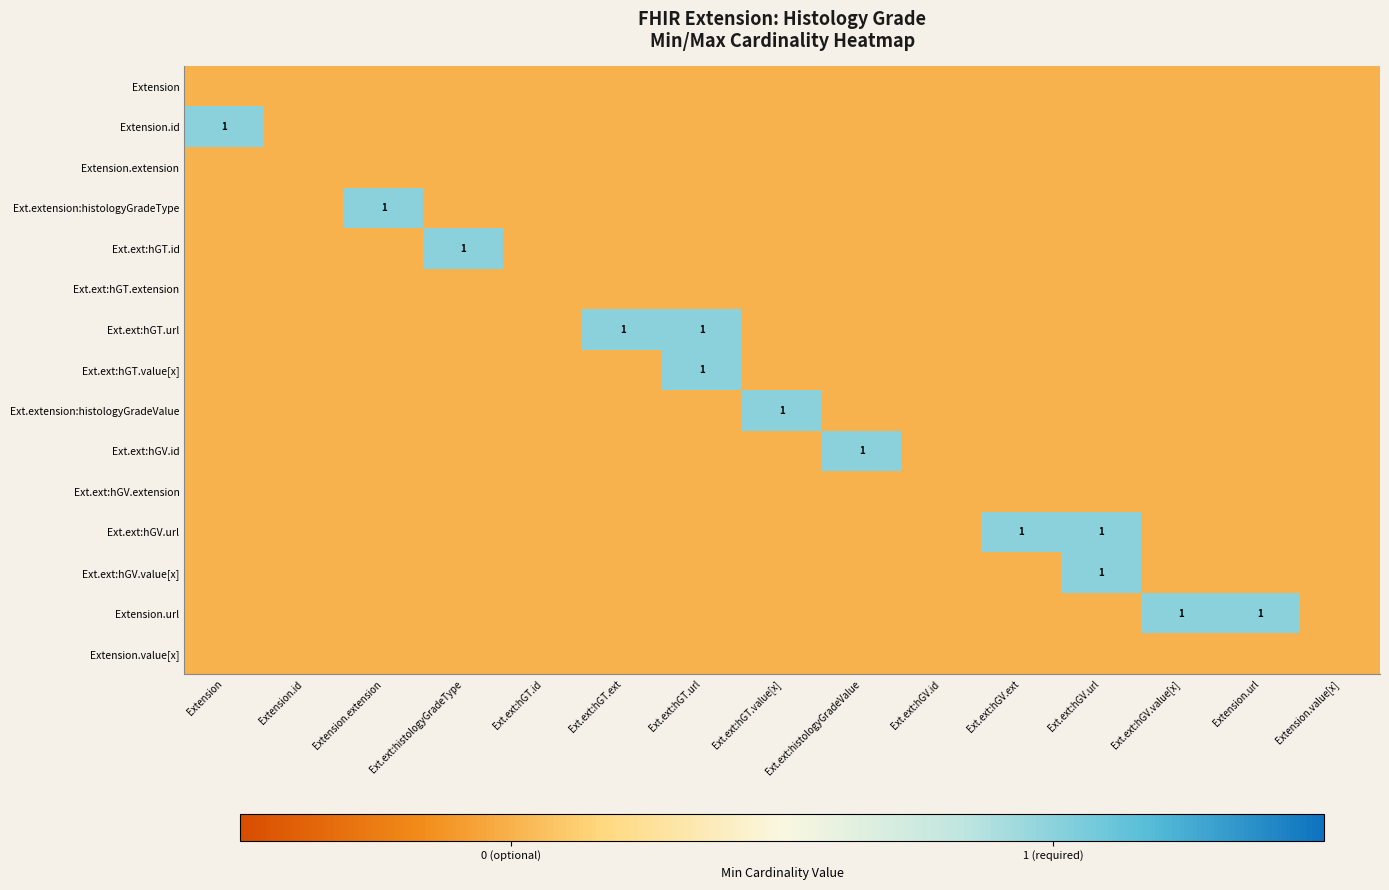

Read the Ext.ext:hGV.url value at Ext.ext:hGV.ext.

1